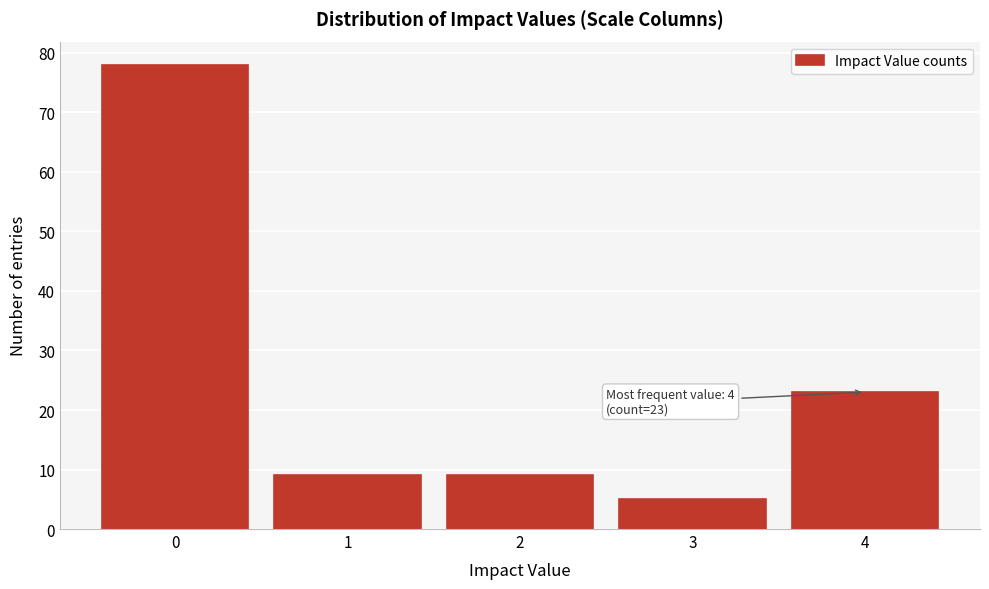

Reading left to right, extract all data points from this chart.

0=78	1=9	2=9	3=5	4=23